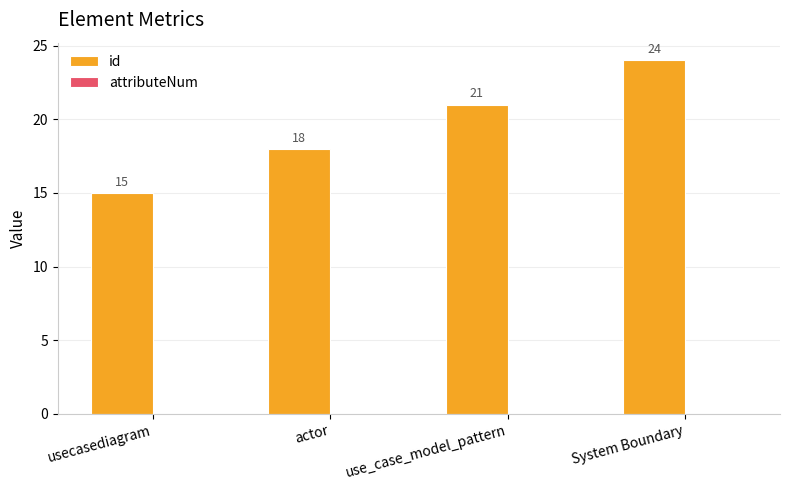

Rank the categories by value from highest to lowest.

System Boundary, use_case_model_pattern, actor, usecasediagram